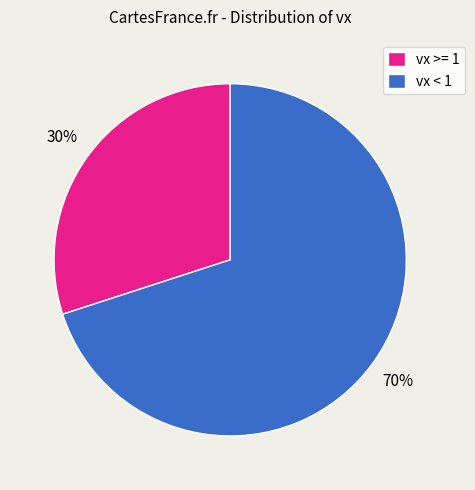

Rank the categories by value from highest to lowest.

vx < 1, vx >= 1